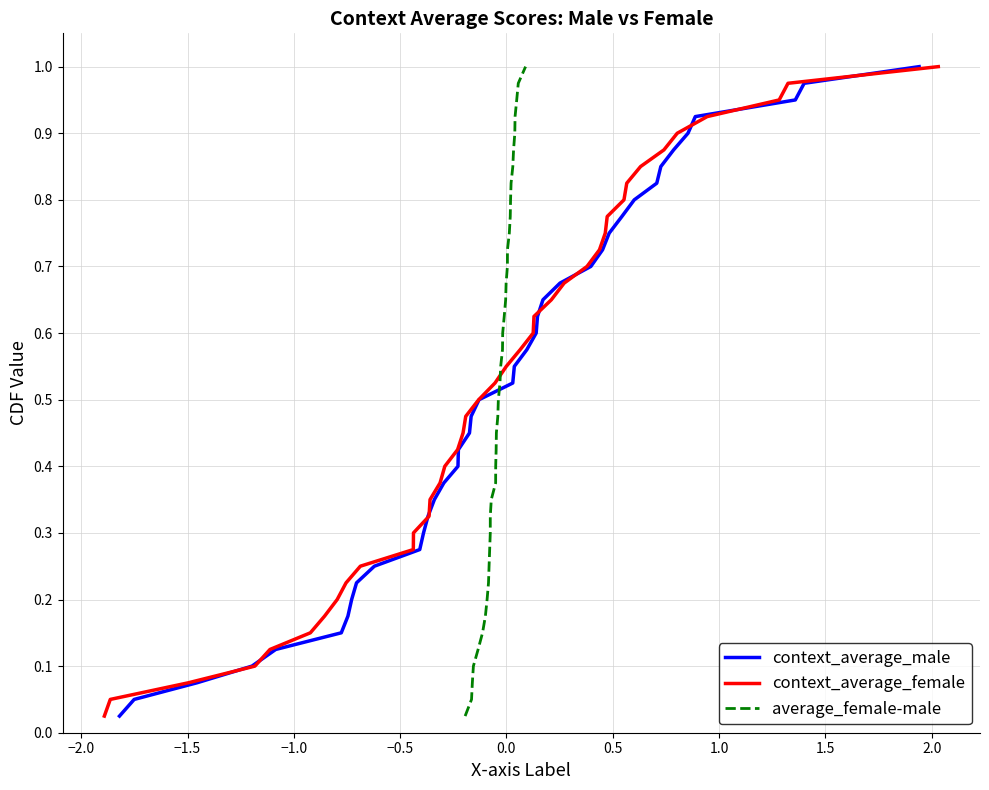

Is it true that context_average_male equals 0.2 at 30?

False